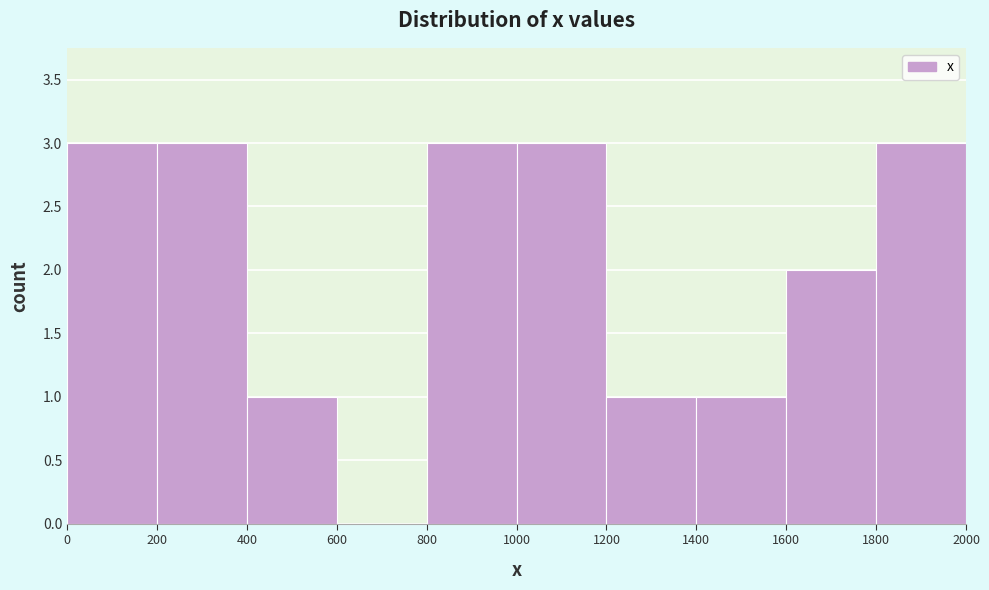

Reading left to right, transcribe this chart: for each bar, give the range it covers on the x-axis and its height. The values are not printed on the chart, so give them approximately, as read against the axis.

0 to 200: 3
200 to 400: 3
400 to 600: 1
600 to 800: 0
800 to 1000: 3
1000 to 1200: 3
1200 to 1400: 1
1400 to 1600: 1
1600 to 1800: 2
1800 to 2000: 3